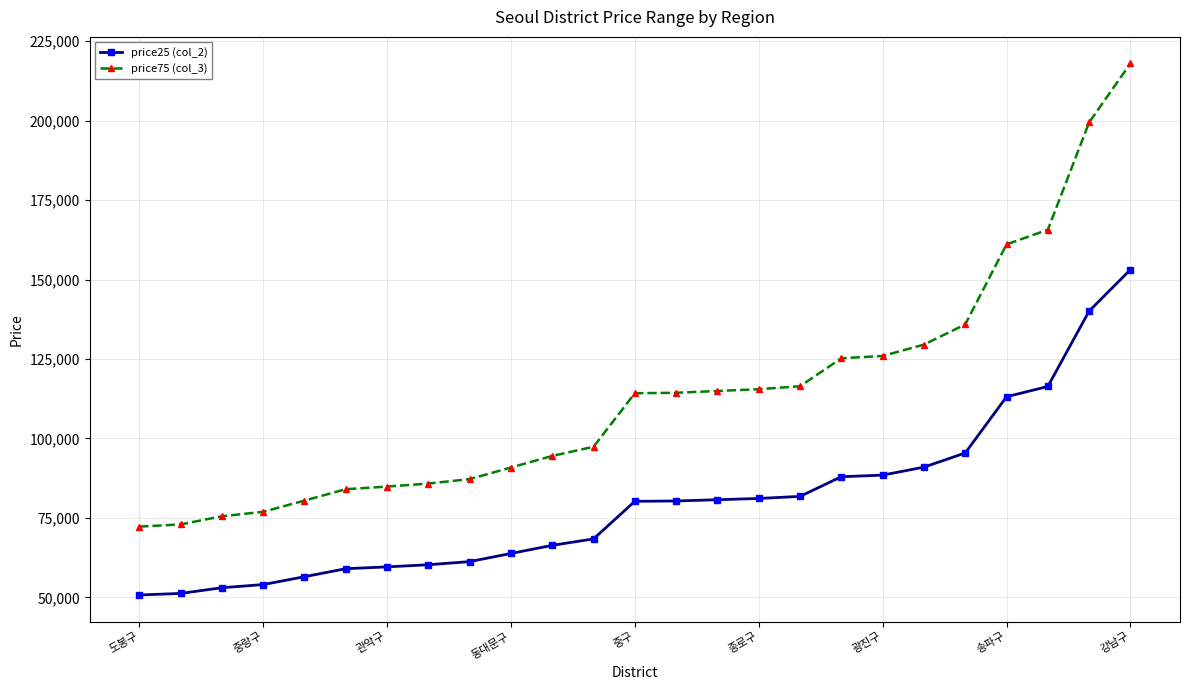

Is this an area chart (filled region under the line)?

No